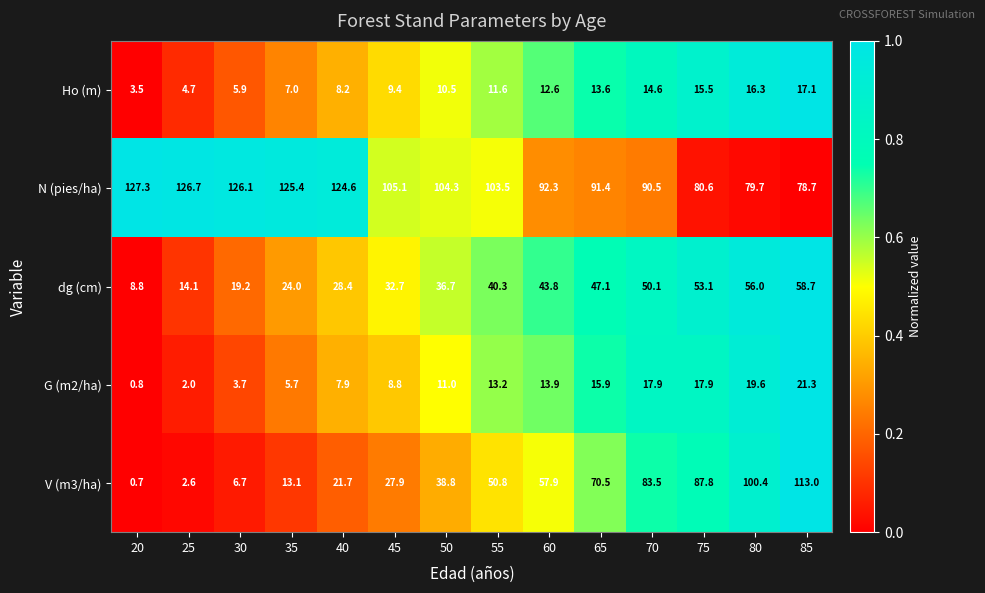

Which series has the largest range (max minus min)?

V (m3/ha)